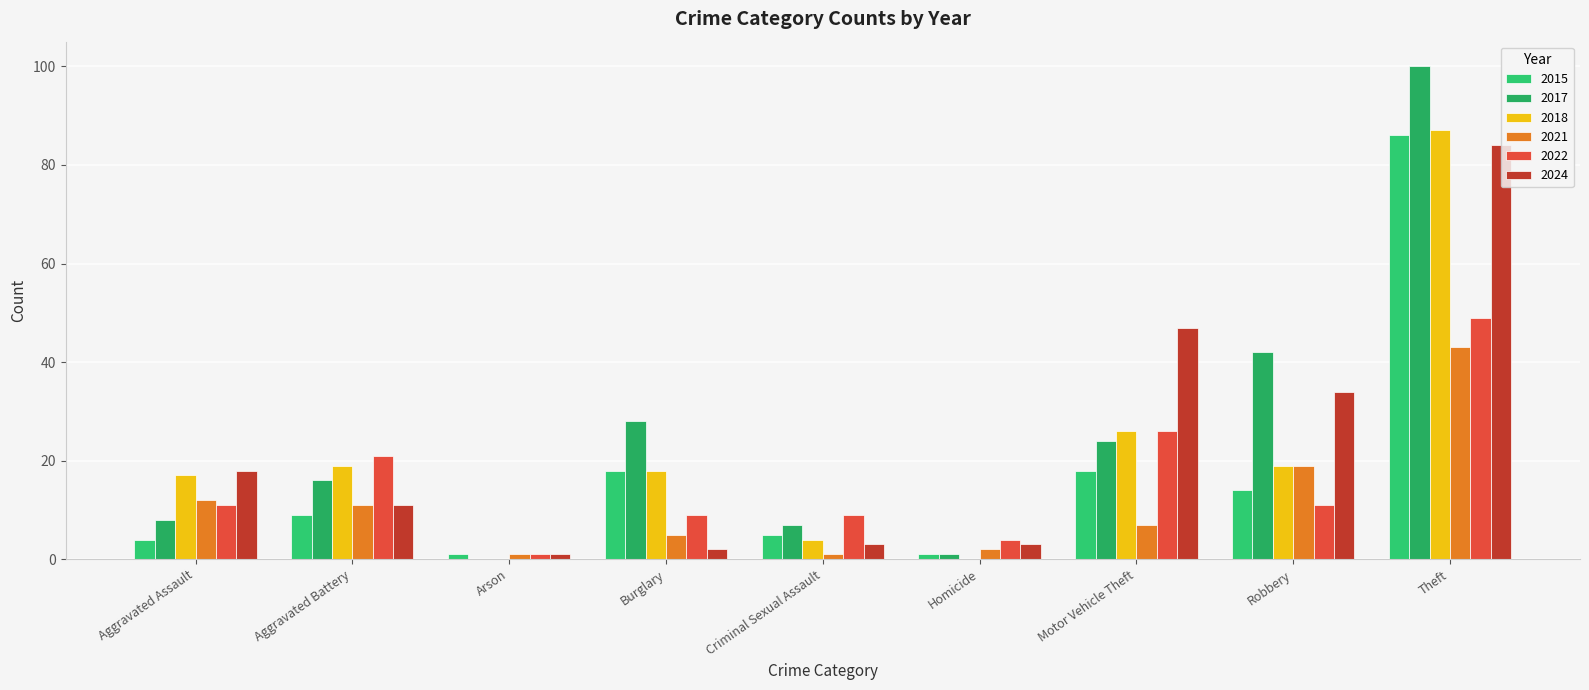

Are the bars grouped side by side (vs. stacked)?

Yes